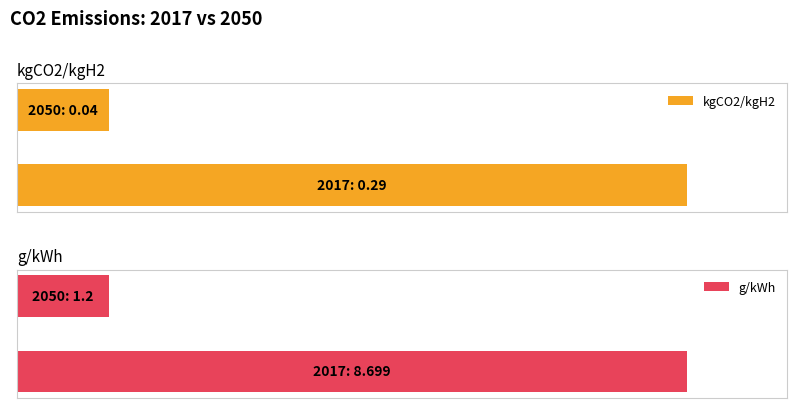

Which series has the largest total across all categories?

g/kWh